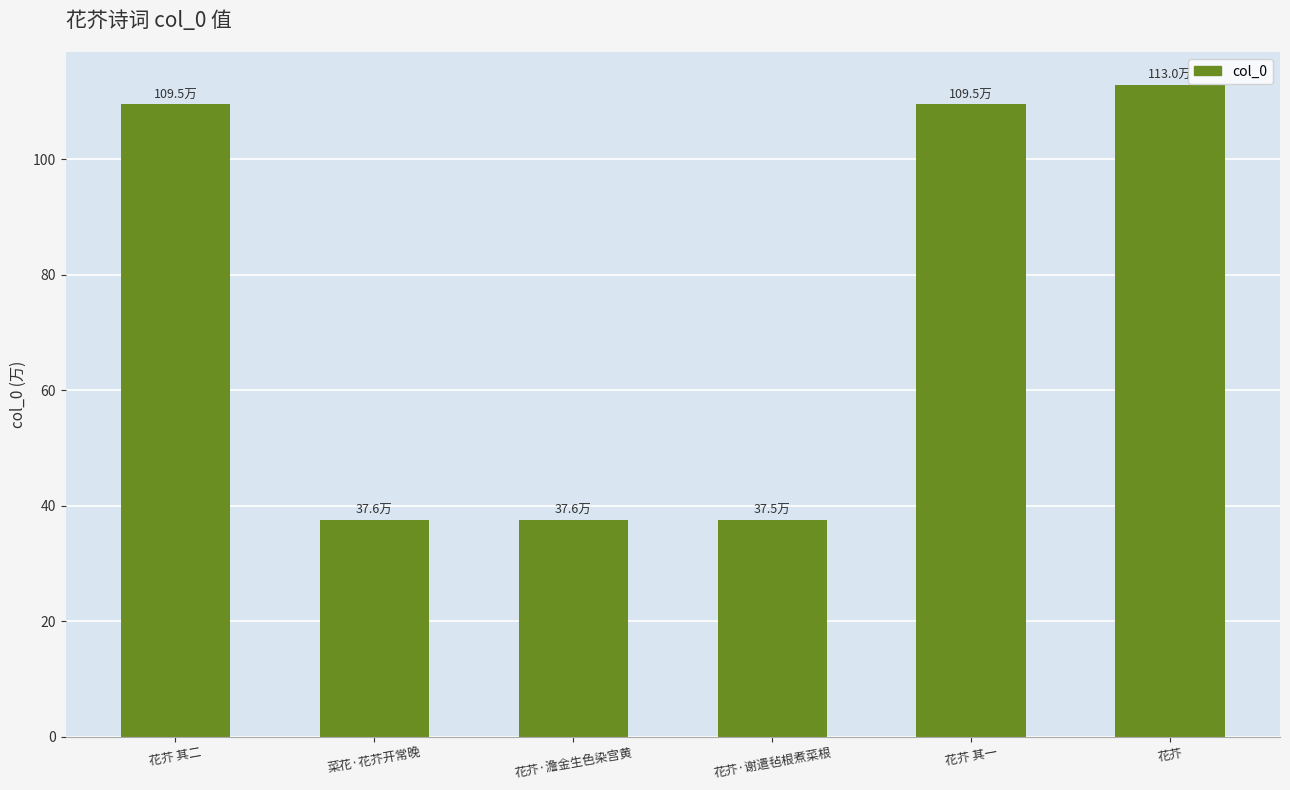

What is the sum of the values at 花芥 其二 and 花芥·澹金生色染宫黄?

147.1